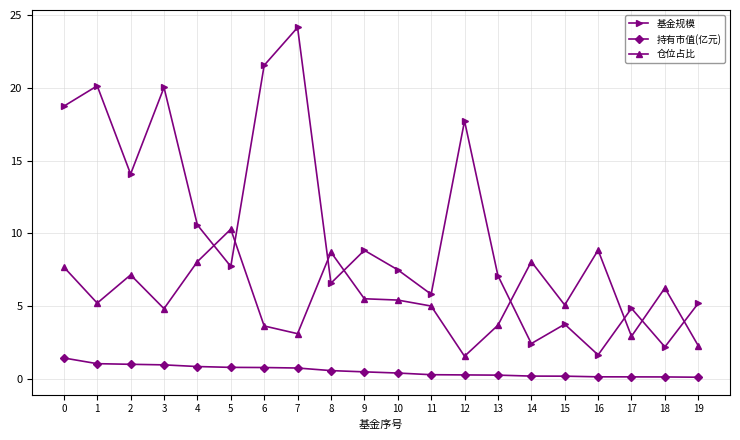

Between 0 and 1, which series saw the biggest shift?

仓位占比